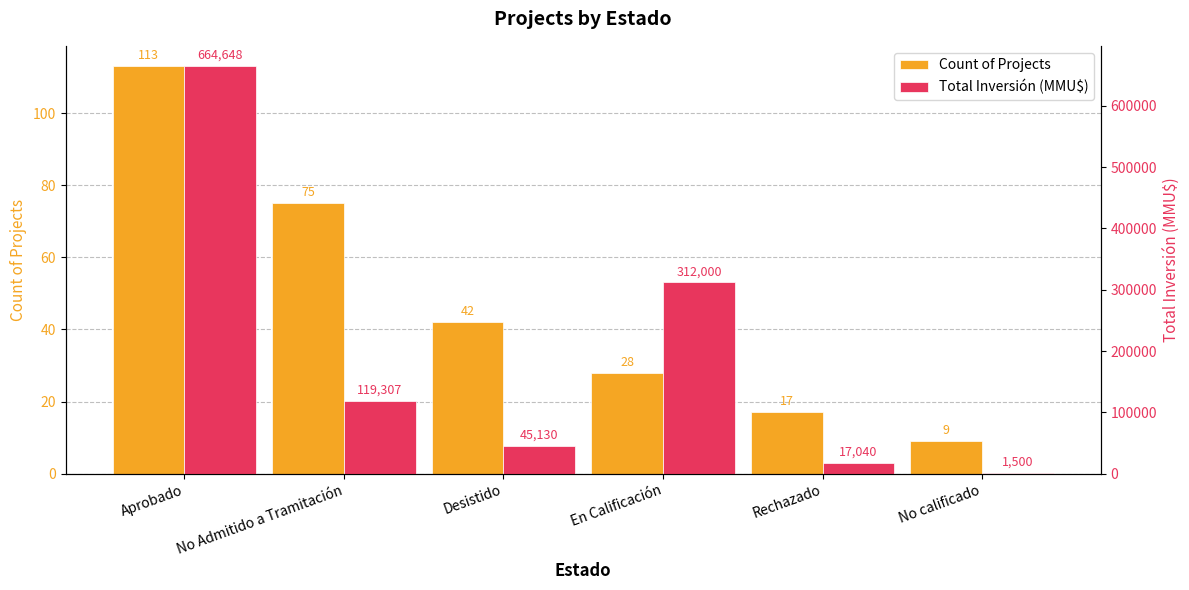

List the labels in order of Count of Projects value, largest first.

Aprobado, No Admitido a Tramitación, Desistido, En Calificación, Rechazado, No calificado